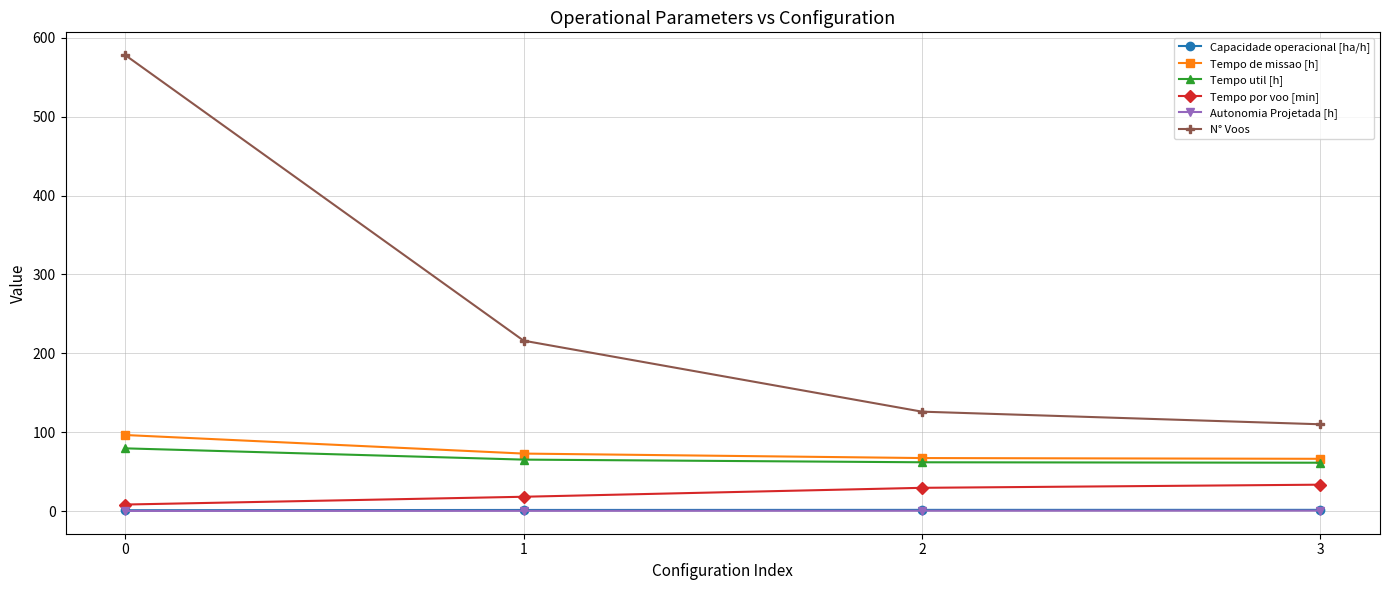

True or false: Tempo de missao [h] has more than 1 points higher than both neighbors.

False